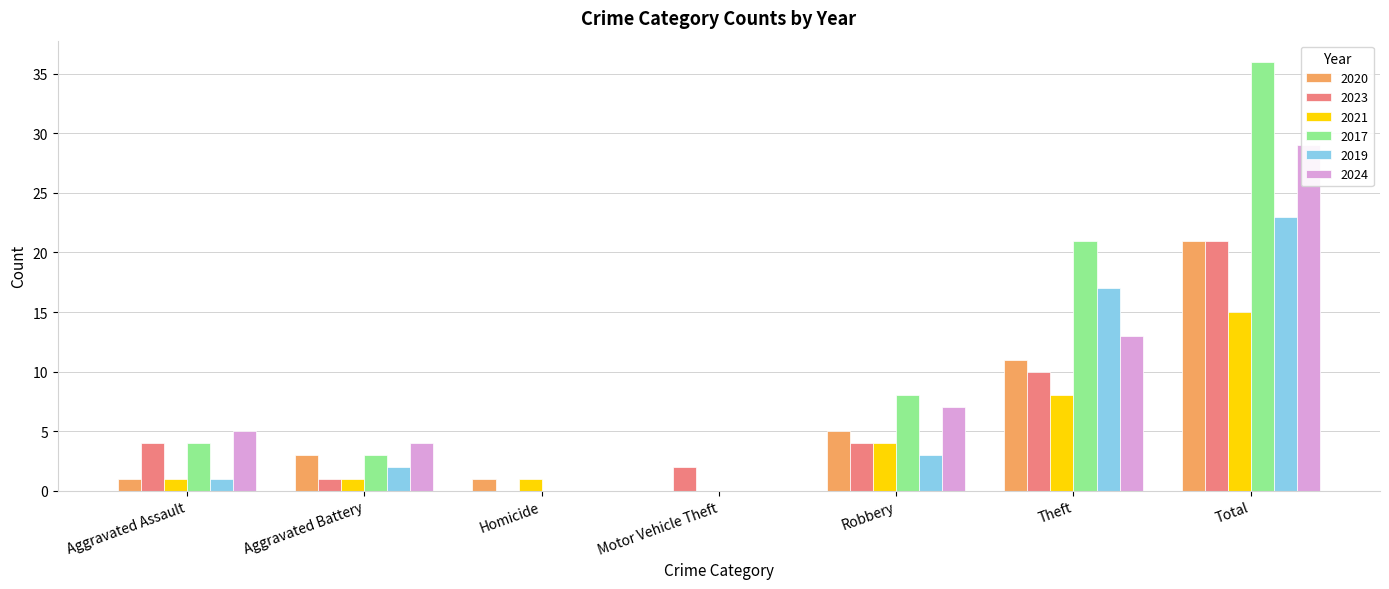

Reading right to left, extract all data points from this chart.

2020: Total=21	Theft=11	Robbery=5	Motor Vehicle Theft=0	Homicide=1	Aggravated Battery=3	Aggravated Assault=1
2023: Total=21	Theft=10	Robbery=4	Motor Vehicle Theft=2	Homicide=0	Aggravated Battery=1	Aggravated Assault=4
2021: Total=15	Theft=8	Robbery=4	Motor Vehicle Theft=0	Homicide=1	Aggravated Battery=1	Aggravated Assault=1
2017: Total=36	Theft=21	Robbery=8	Motor Vehicle Theft=0	Homicide=0	Aggravated Battery=3	Aggravated Assault=4
2019: Total=23	Theft=17	Robbery=3	Motor Vehicle Theft=0	Homicide=0	Aggravated Battery=2	Aggravated Assault=1
2024: Total=29	Theft=13	Robbery=7	Motor Vehicle Theft=0	Homicide=0	Aggravated Battery=4	Aggravated Assault=5